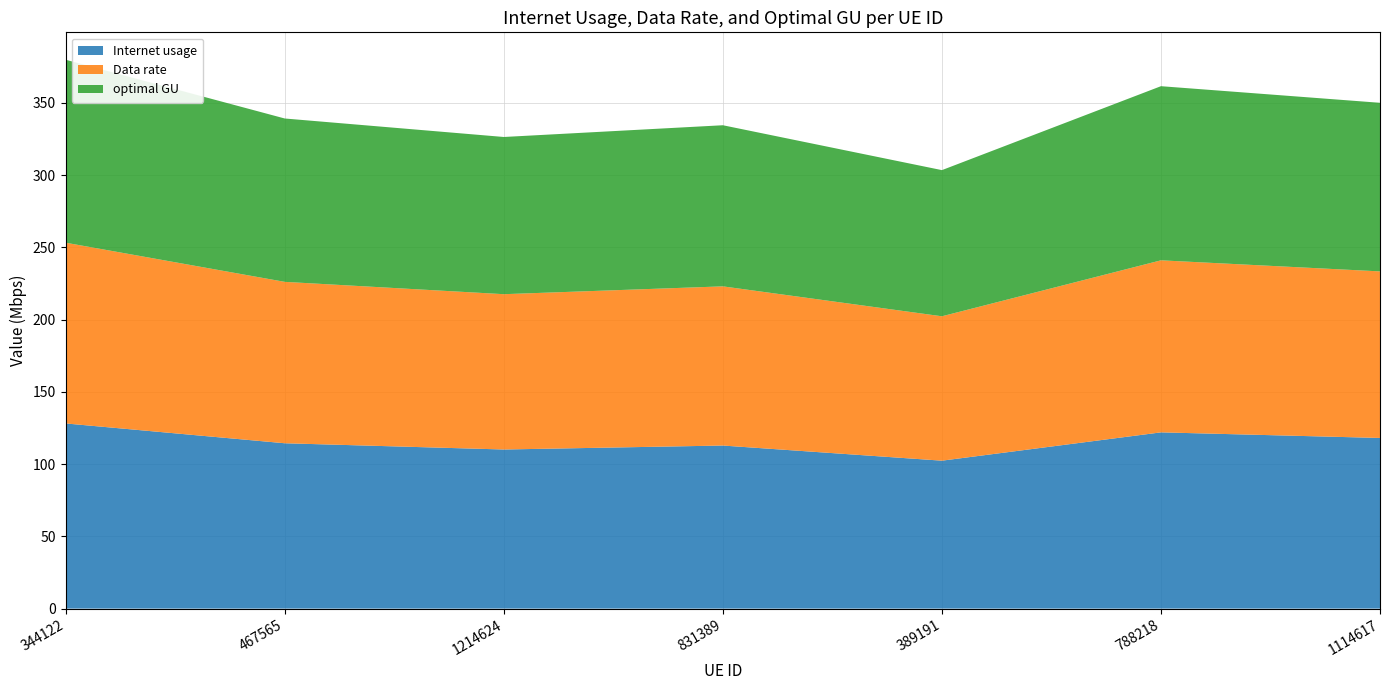

Reading left to right, extract all data points from this chart.

Internet usage: 128.1	114.4	110.1	112.8	102.4	121.9	118.1
Data rate: 125.1	111.7	107.5	110.1	99.9	119.0	115.3
optimal GU: 126.6	113.0	108.8	111.5	101.1	120.5	116.7